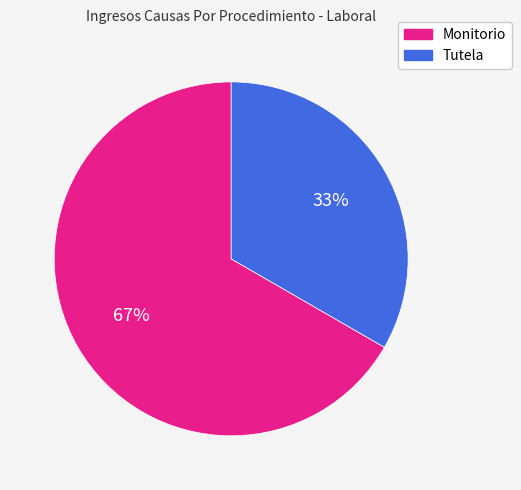

Combined, do Tutela and Monitorio account for over 50%?

Yes